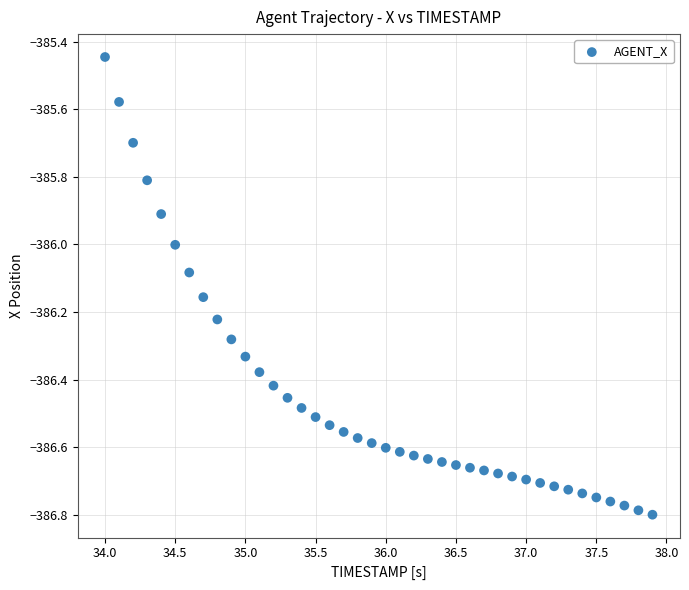

What is the range of X values (max minus min)?

3.9